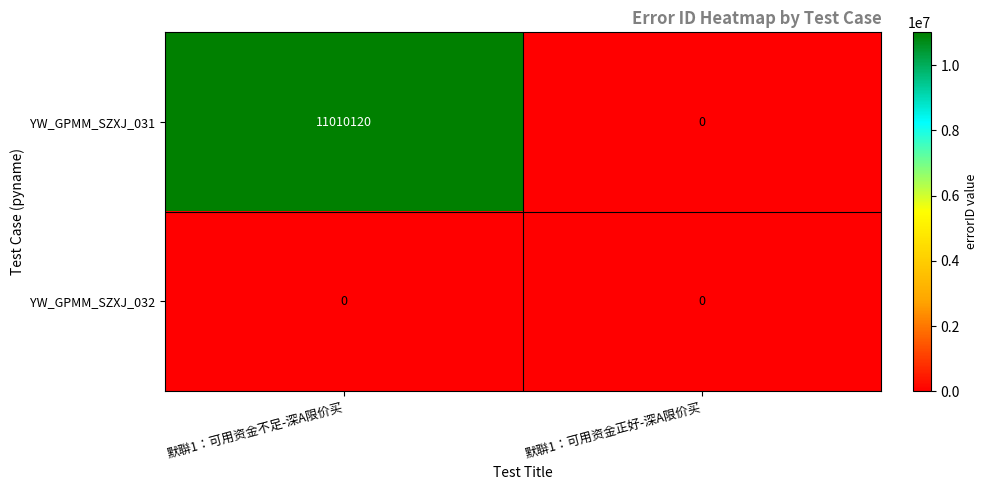

Rank the series by their maximum value, from lowest to highest.

YW_GPMM_SZXJ_032, YW_GPMM_SZXJ_031